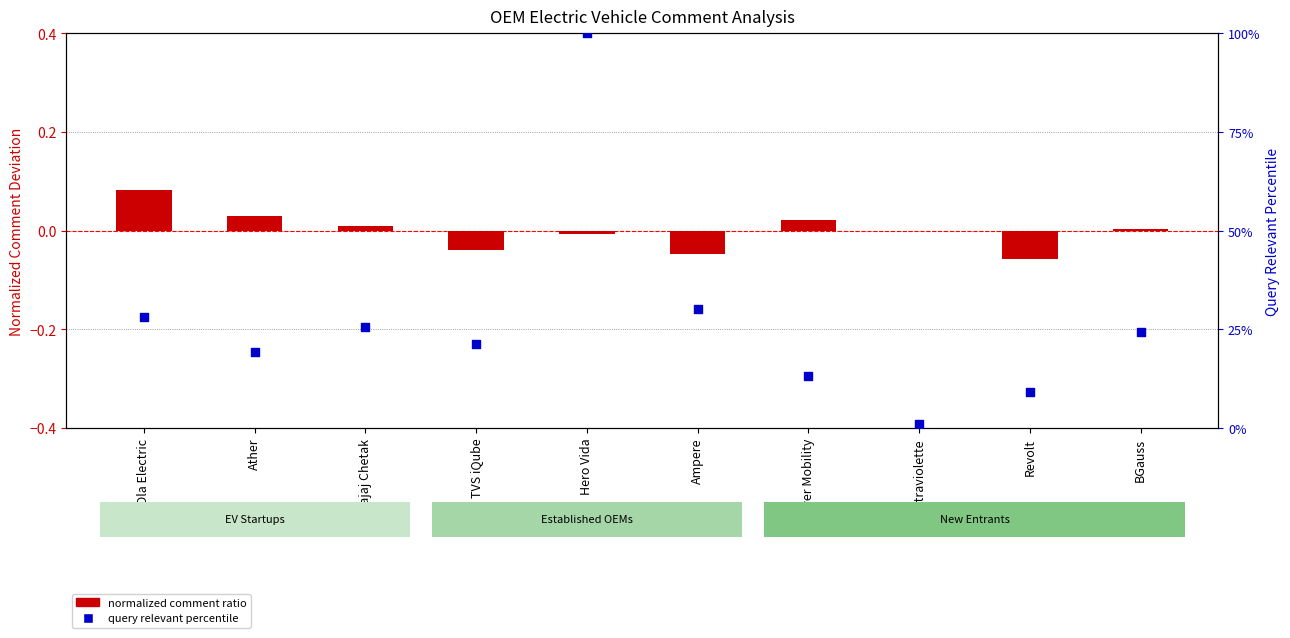

Which series contains the lowest Y value?

normalized comment ratio